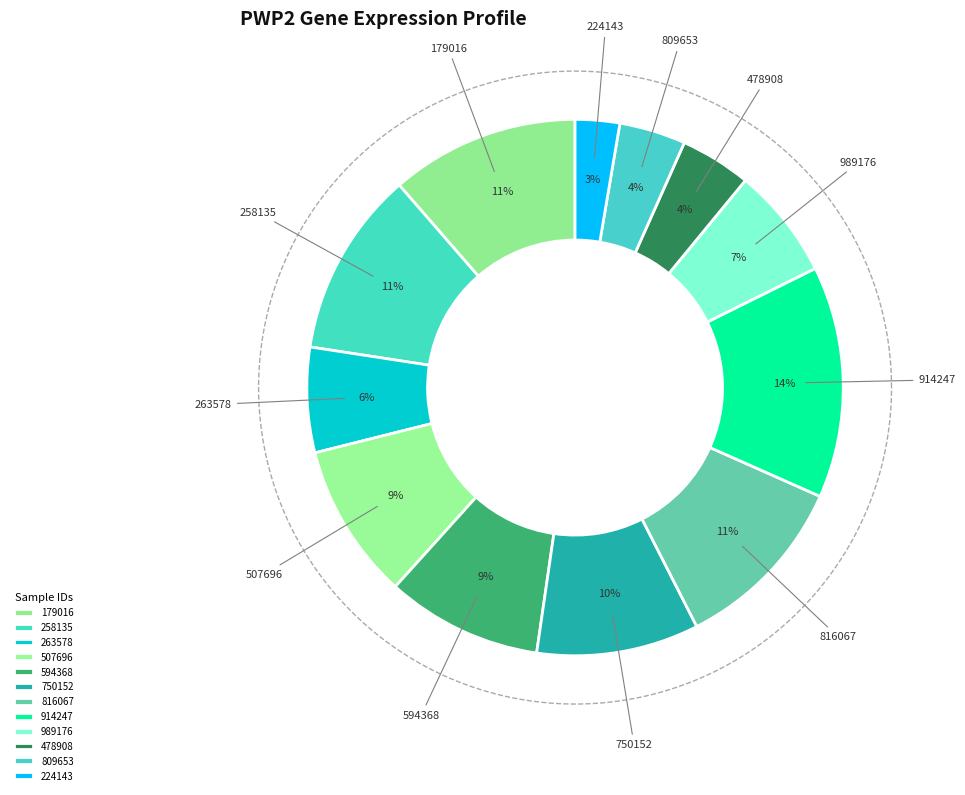

To the nearest percent, what is the difference between the largest and smallest slice percentages?

11%